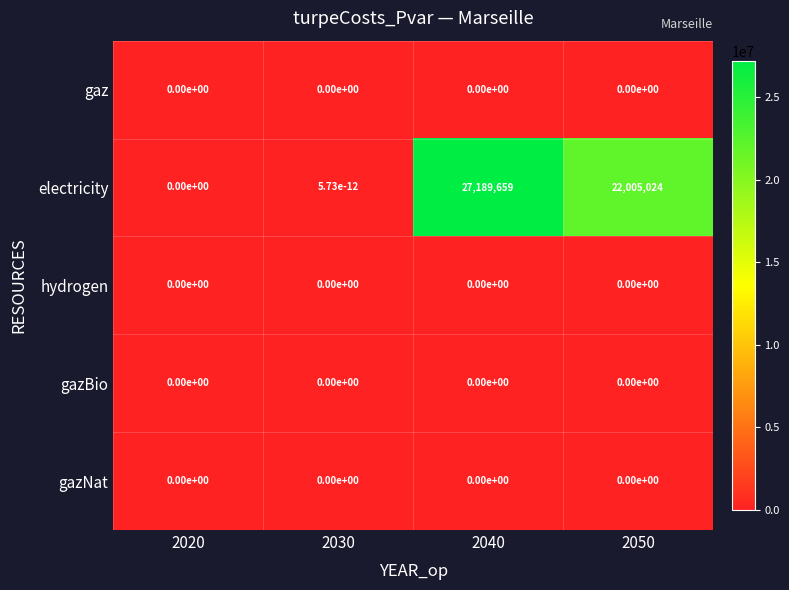

Which label corresponds to the largest value in the chart?

2040